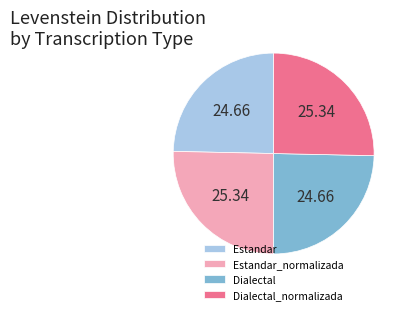

Does Dialectal account for over 50% of the chart?

No